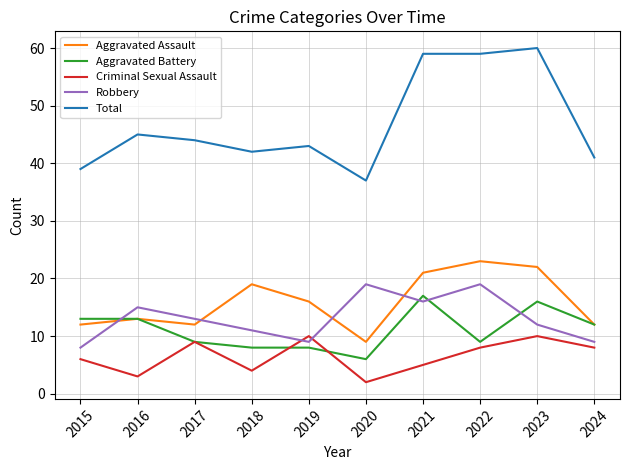

True or false: Aggravated Battery and Robbery intersect in this chart.

True